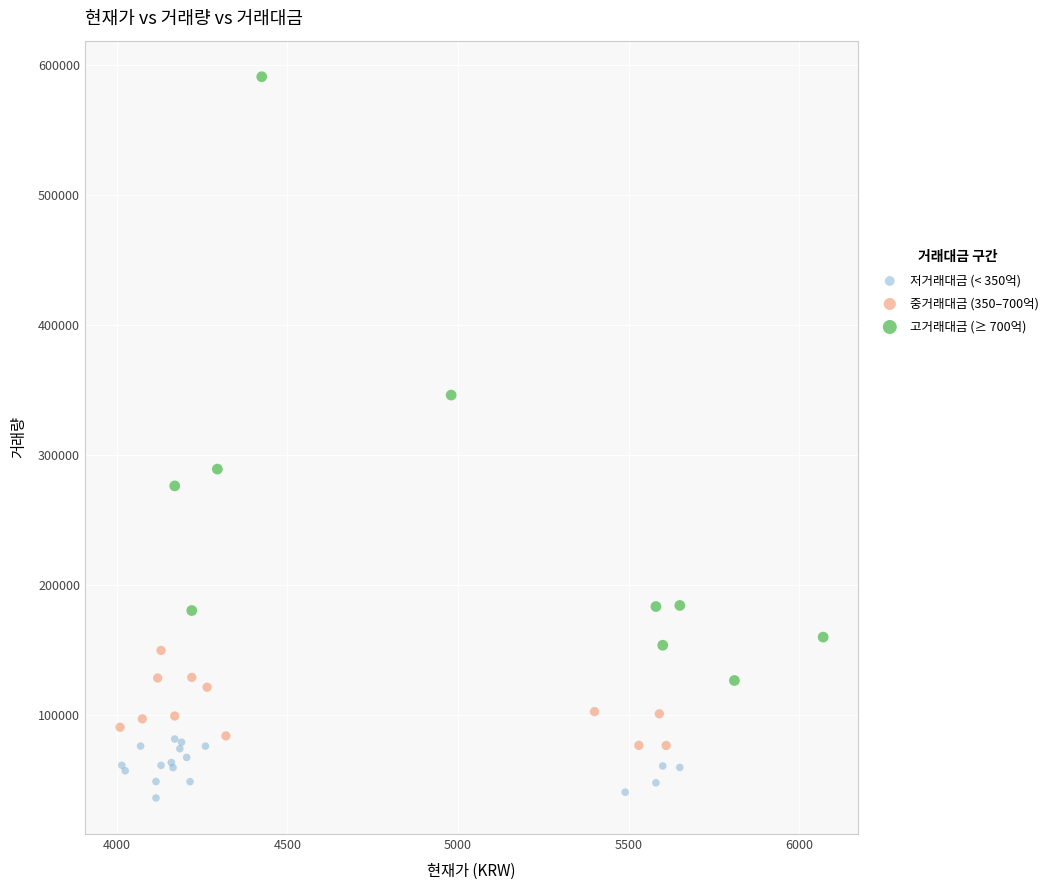

Which series reaches the minimum Y coordinate?

저거래대금 (< 350억)